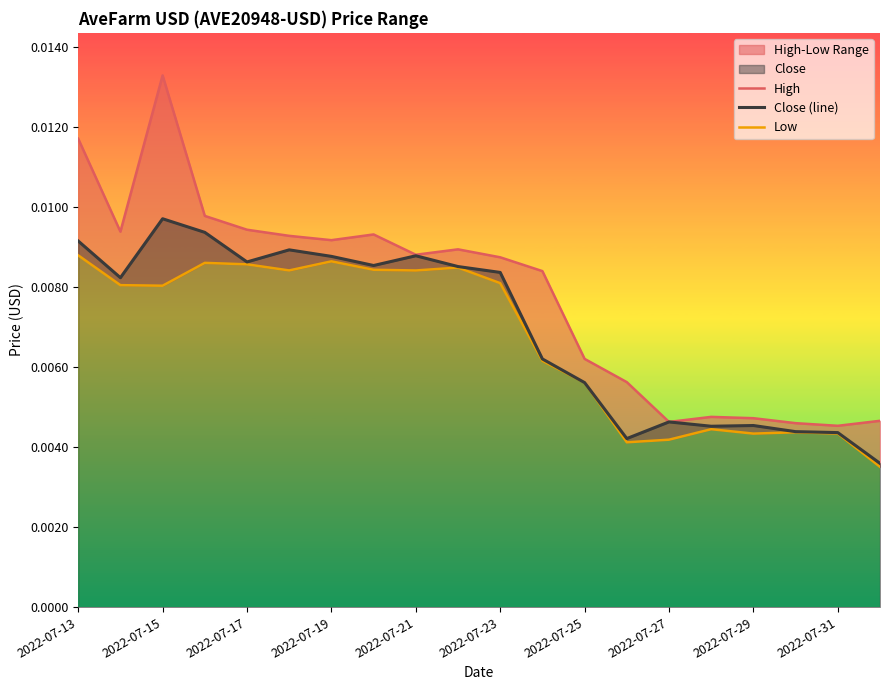

Rank the series at 19 from highest to lowest value.

High, Close (line), Low